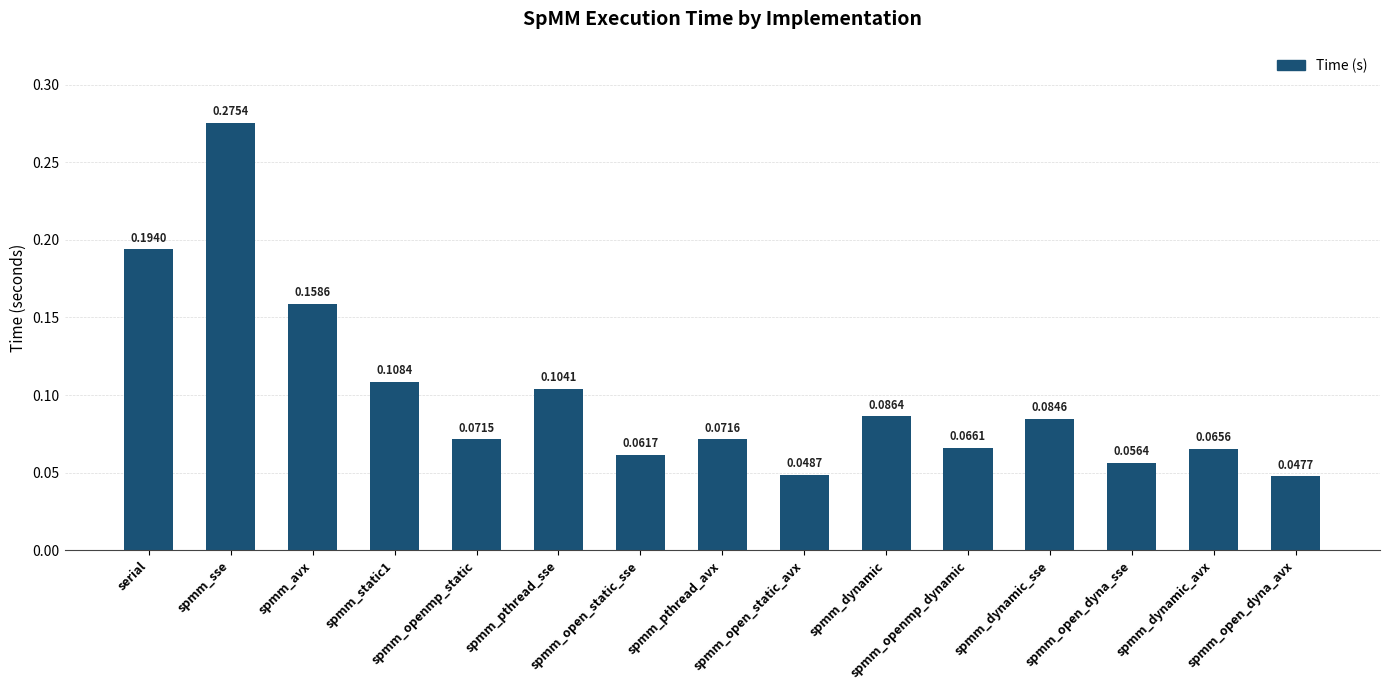

The value at spmm_open_dyna_avx is 0.1. True or false?

False